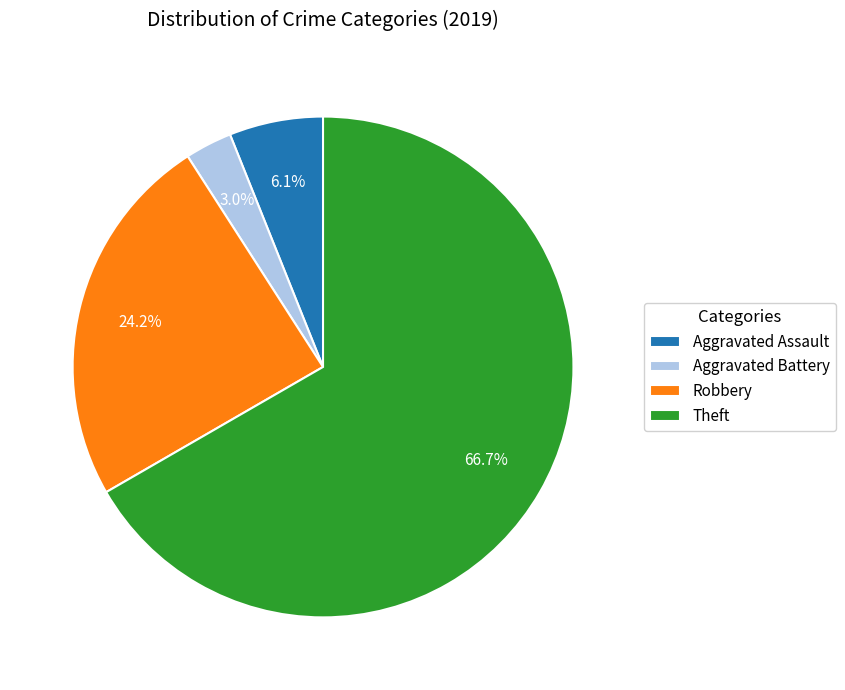

Which has a higher value, Aggravated Assault or Aggravated Battery?

Aggravated Assault